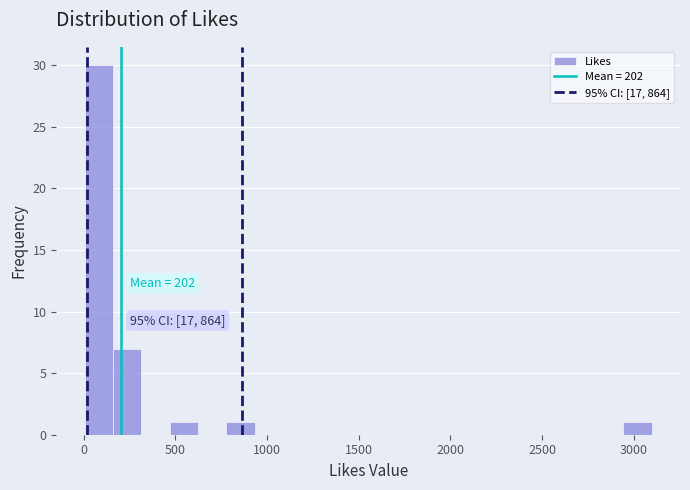

Read against the x-axis, roughly where is the centre of the tallest bar?

100